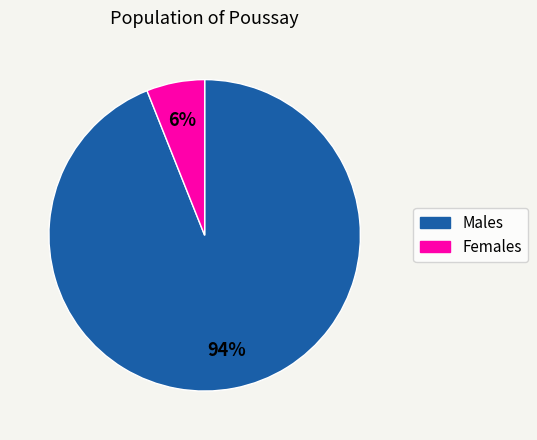

How many segments does this pie chart have?

2